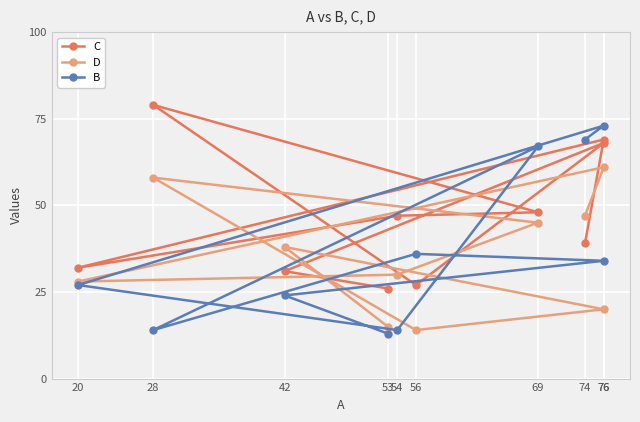

True or false: D and B cross at least once.

True